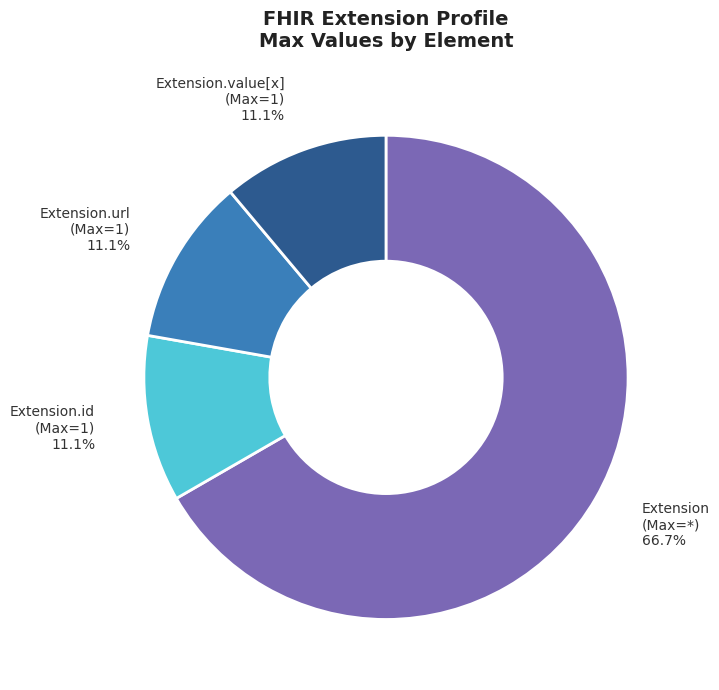

Does any single category account for the majority?

Yes